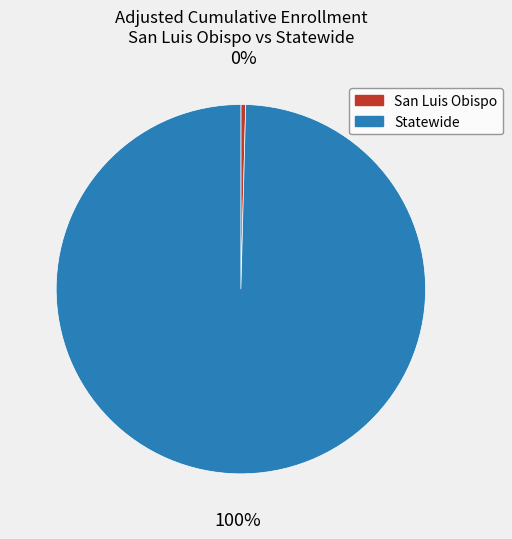

Which category accounts for the majority?

Statewide